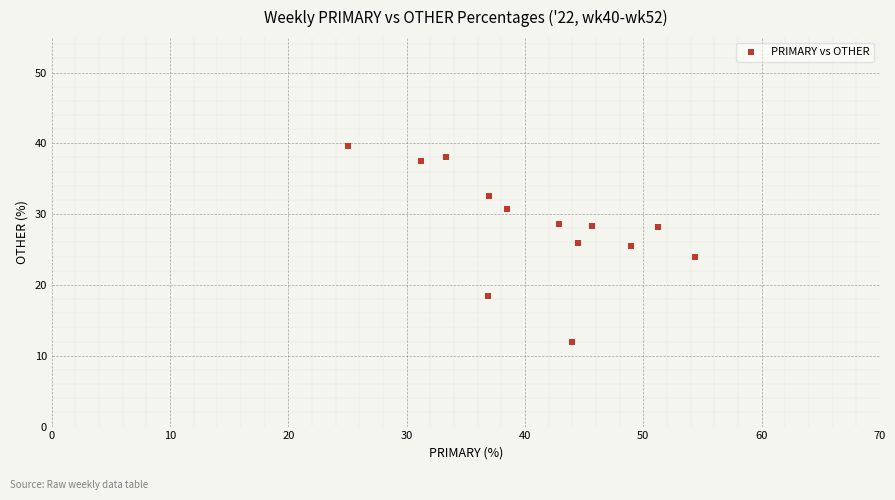

What is the range of Y values (max minus min)?

27.6